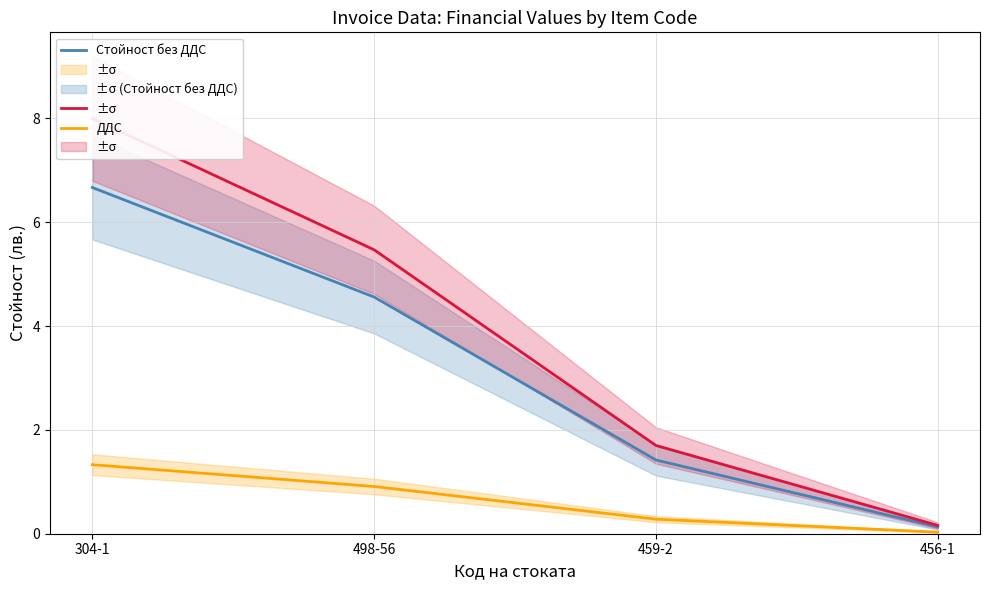

What is the label of the 1st point from the right?

456-1